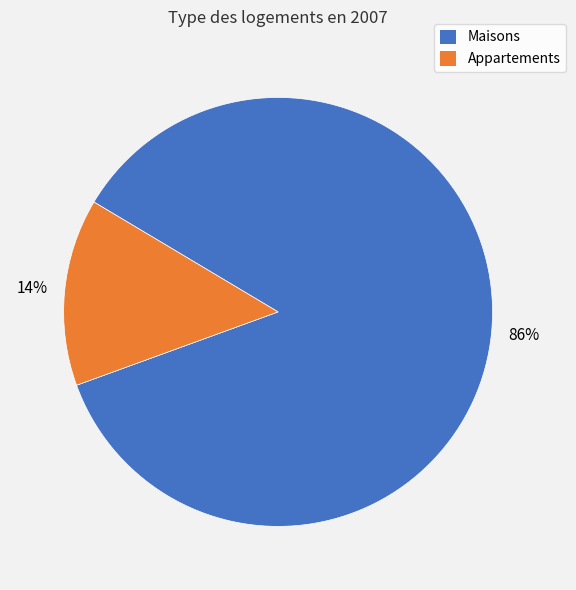

To the nearest percent, what is the difference between the largest and smallest slice percentages?

72%